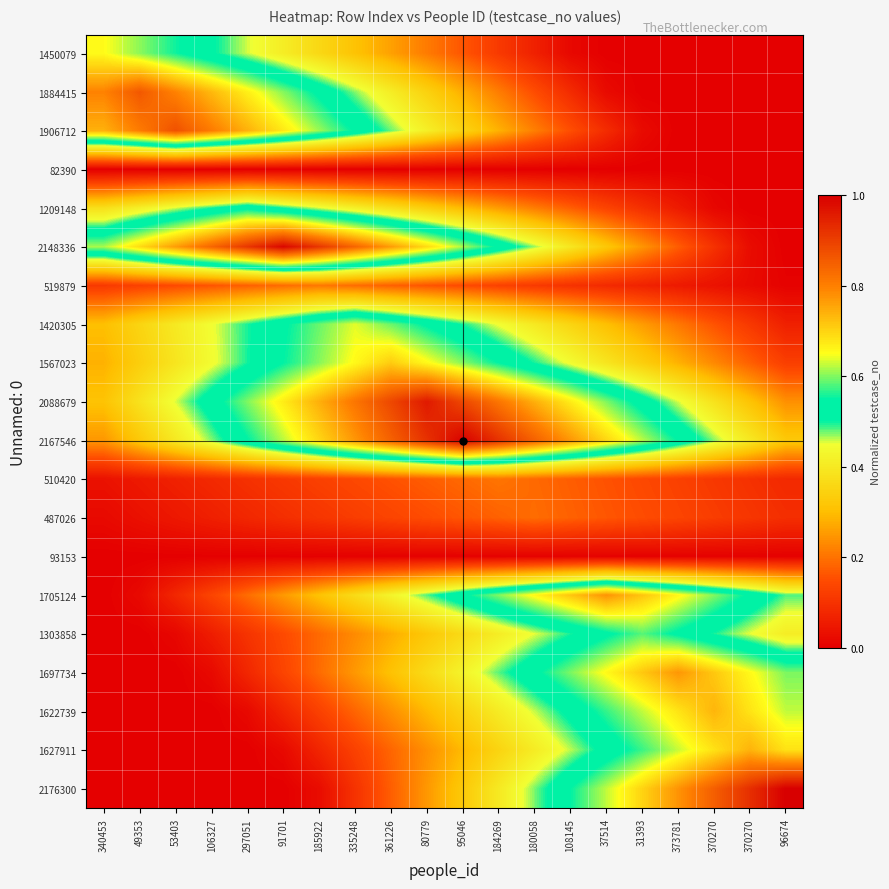

Rank the series at 184269 from lowest to highest value.

82390, 93153, 1450079, 519879, 487026, 510420, 1884415, 1209148, 1906712, 1627911, 2176300, 1622739, 1303858, 1420305, 1697734, 2148336, 1567023, 1705124, 2088679, 2167546